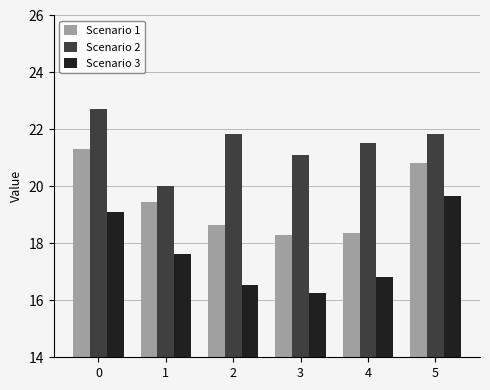

Does the chart contain any negative values?

No